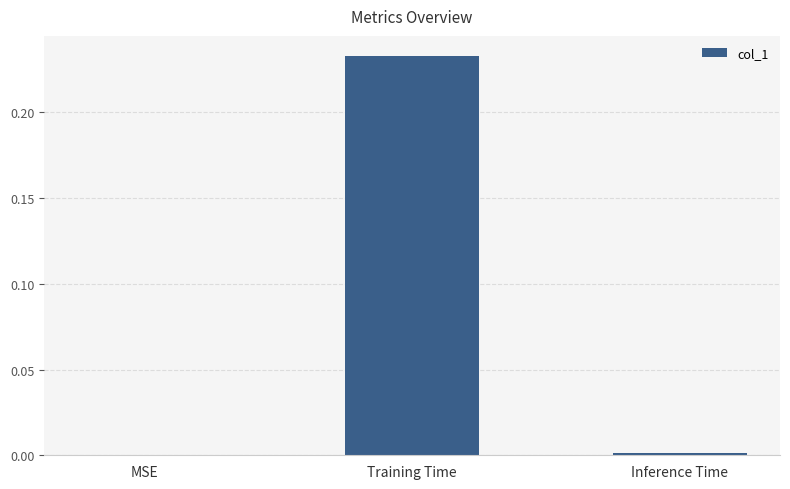

Between MSE and Training Time, which is larger?

Training Time